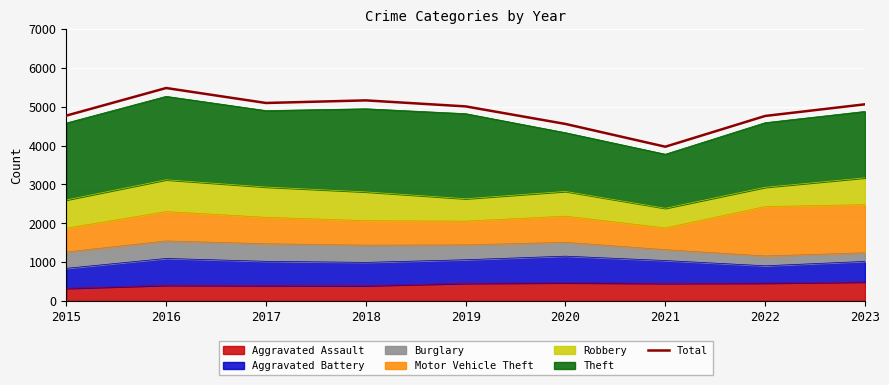

Approximately how many times larger is the value at 2022 compared to 2017?

0.9